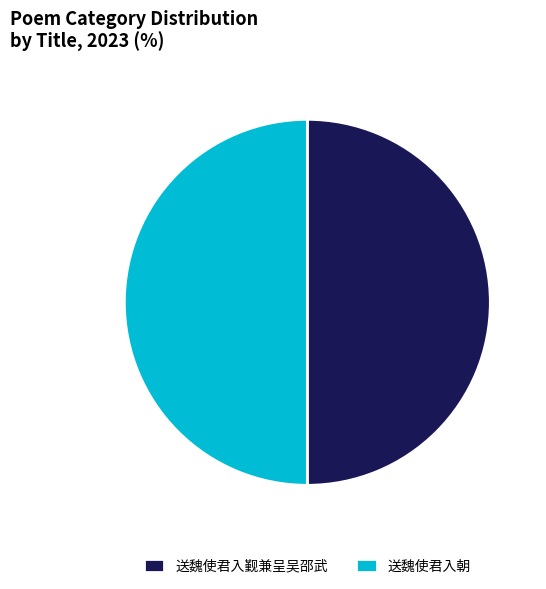

True or false: 送魏使君入朝 accounts for 50% of the total.

True